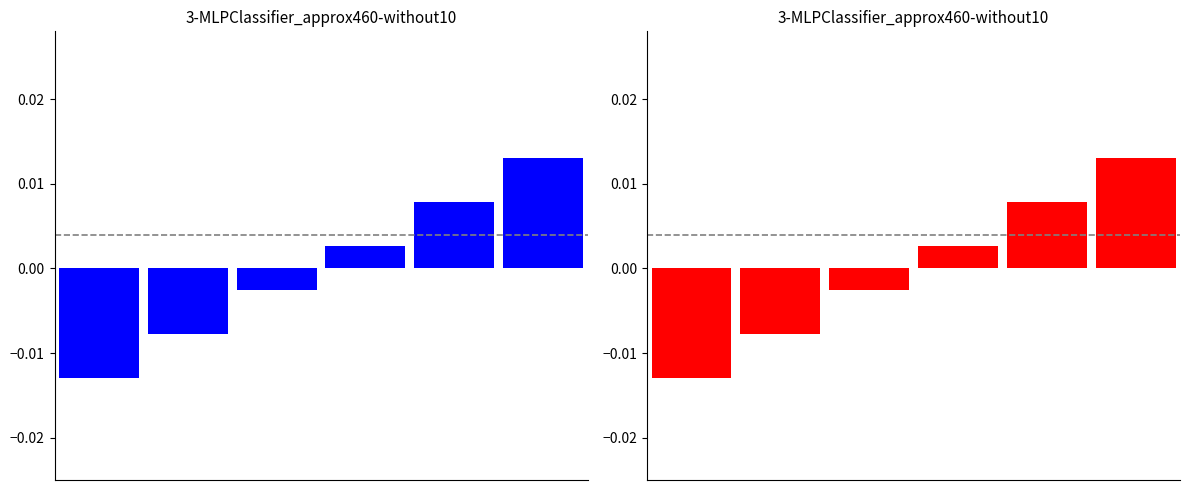

How many positive values does the blue series have?

3